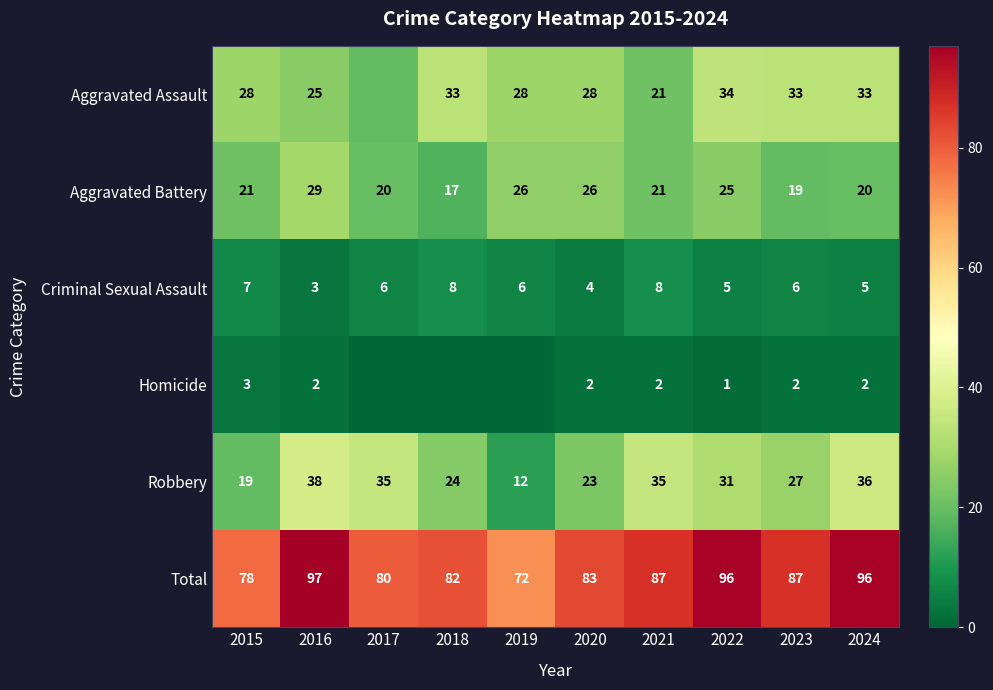

The Criminal Sexual Assault series shows 6 at 2023. True or false?

True